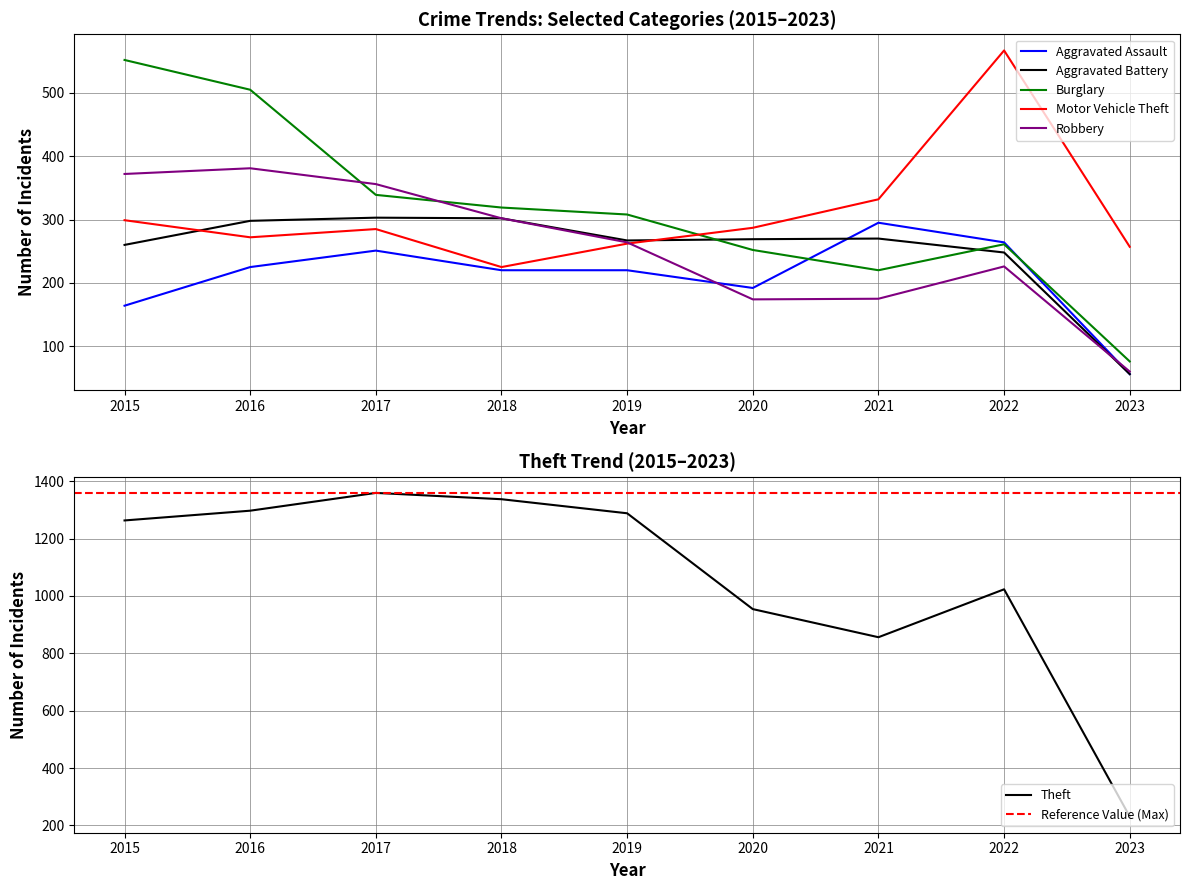

The Theft series shows 856 at 2021. True or false?

True